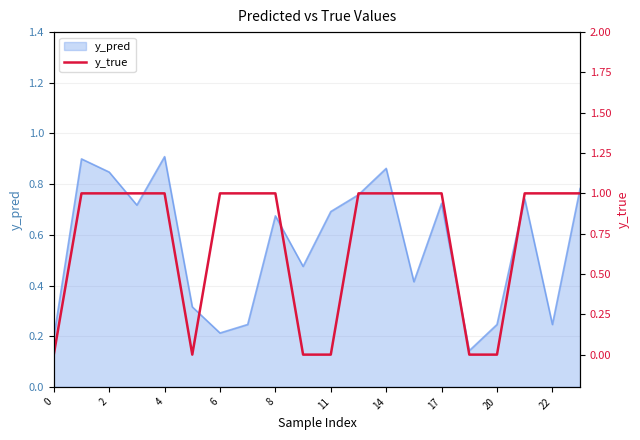

How many lines are shown in the chart?

1